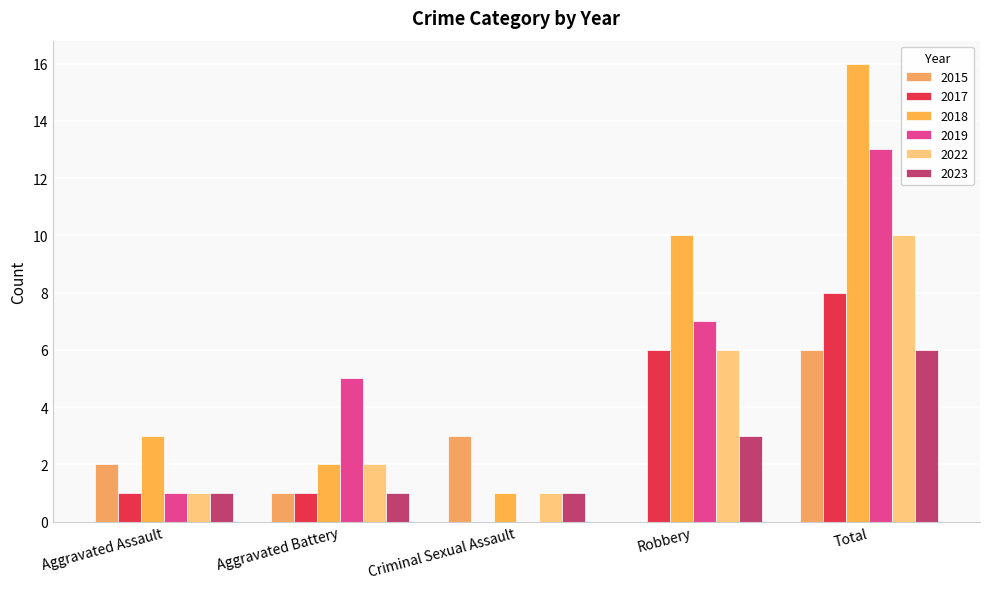

At which label does 2015 first exceed 2?

Criminal Sexual Assault